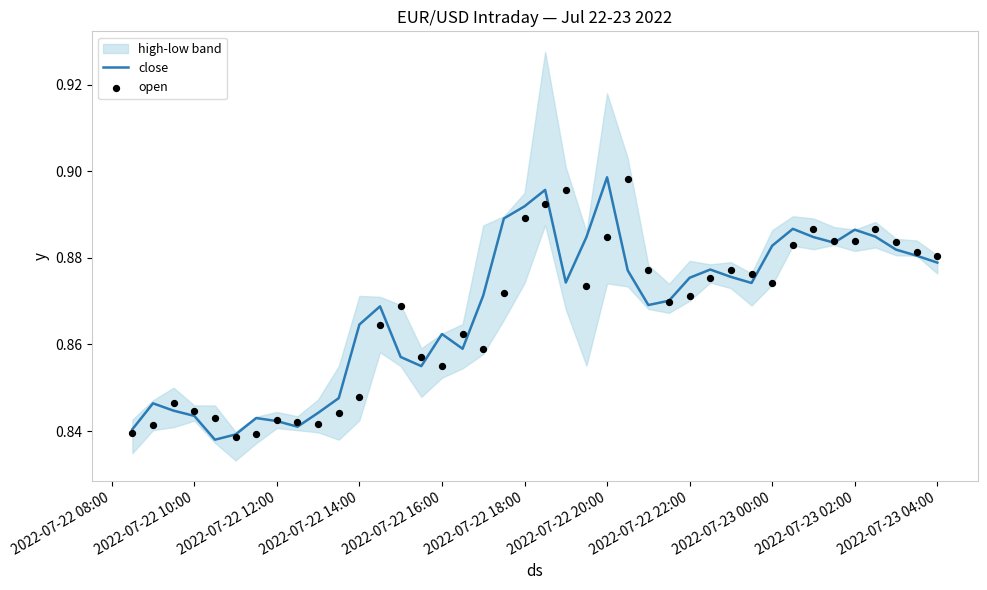

Which series has the largest total across all categories?

close